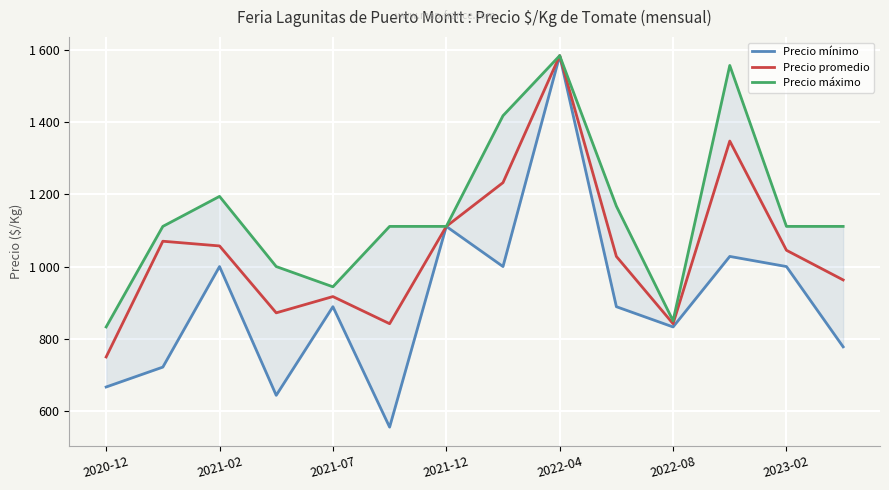

What are all the series names shown in the legend?

Precio mínimo, Precio promedio, Precio máximo